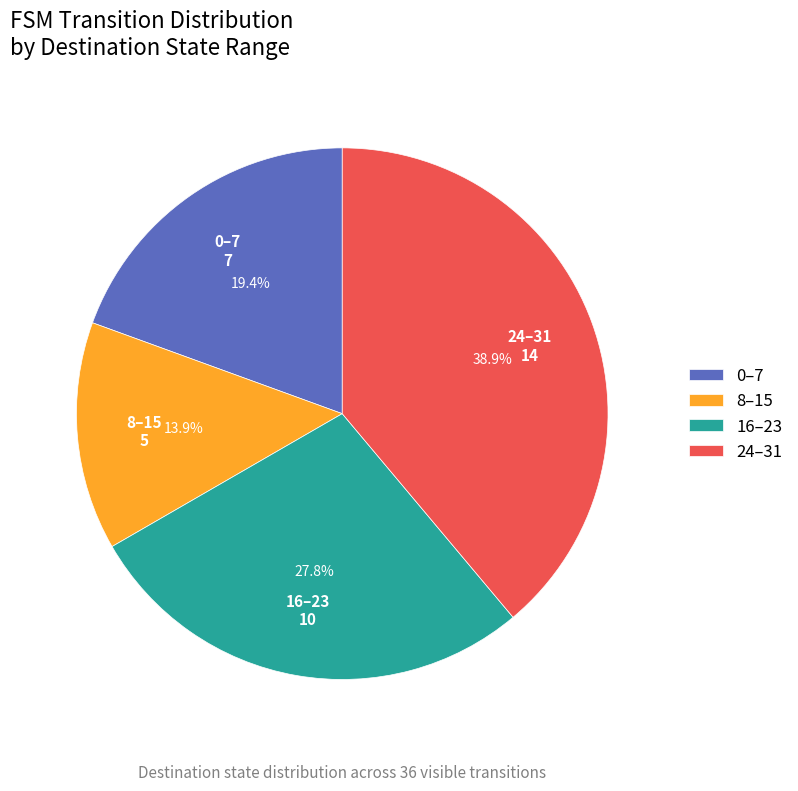

To the nearest percent, what is the difference between the largest and smallest slice percentages?

25%